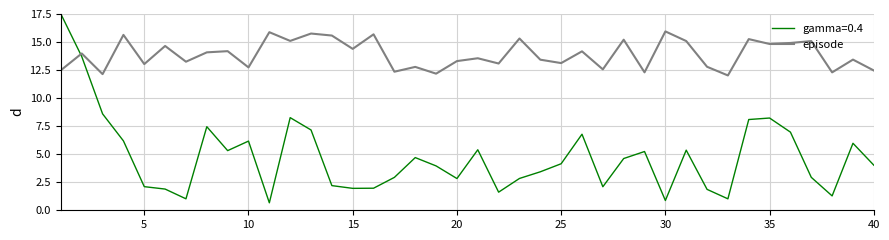

What is the maximum value for episode?

15.9